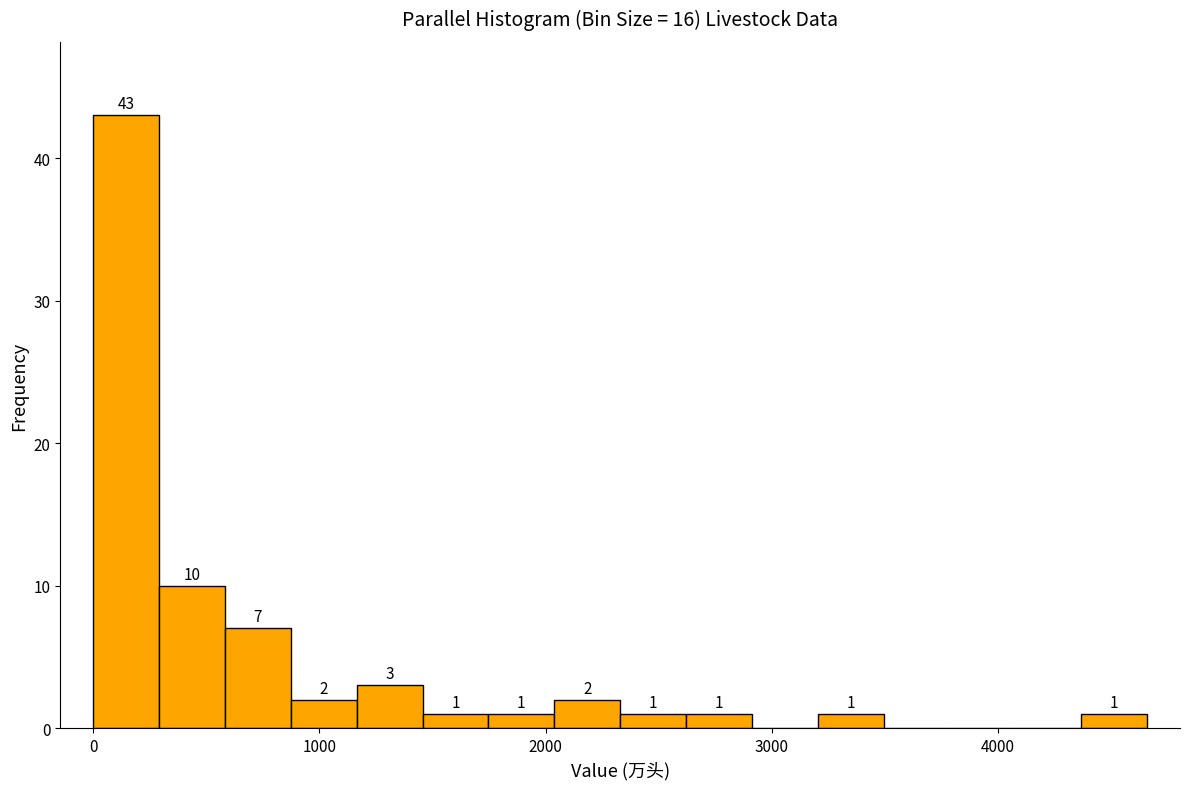

Read against the x-axis, roughly where is the centre of the tallest bar?

100